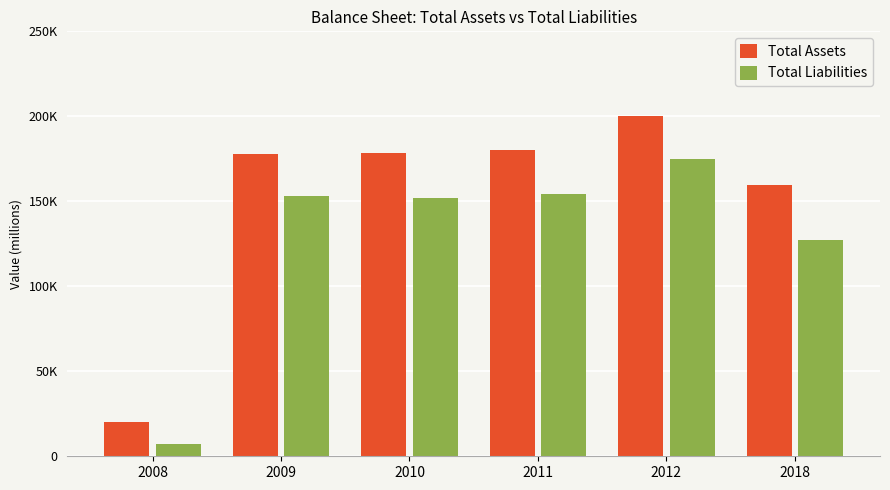

At which label is Total Assets closest to 110187?

2018